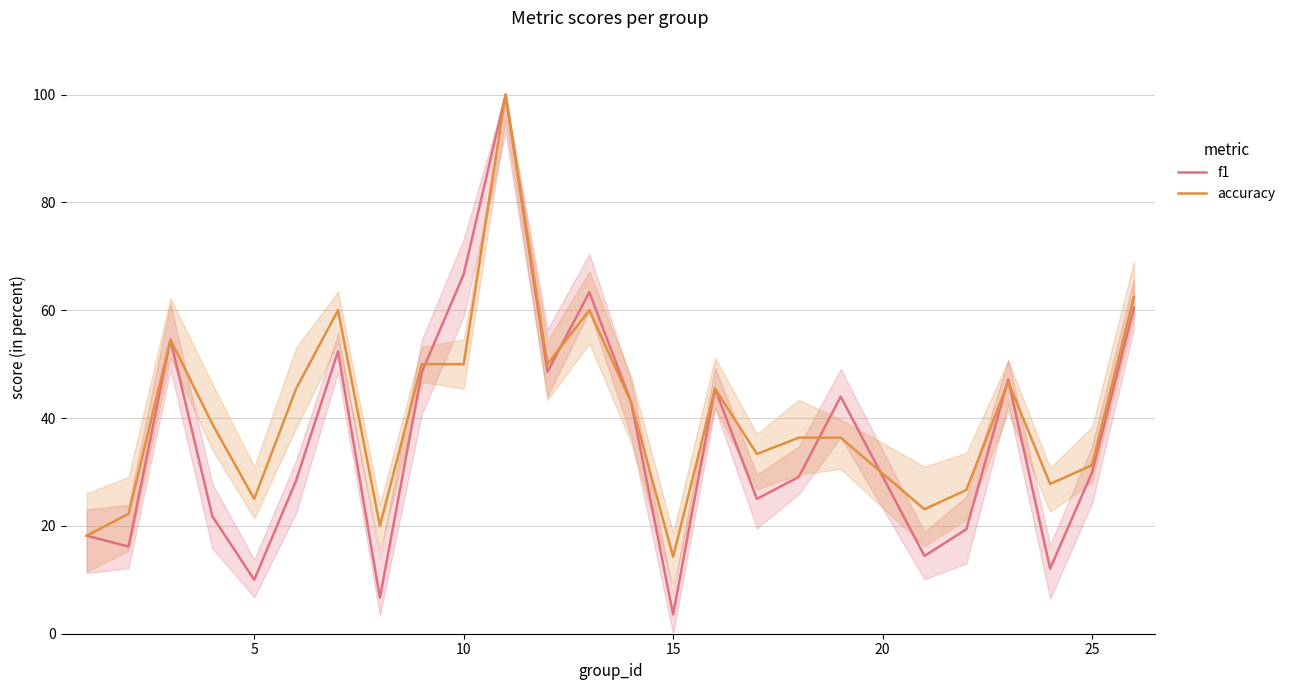

The f1 series shows 30.5 at 10. True or false?

False